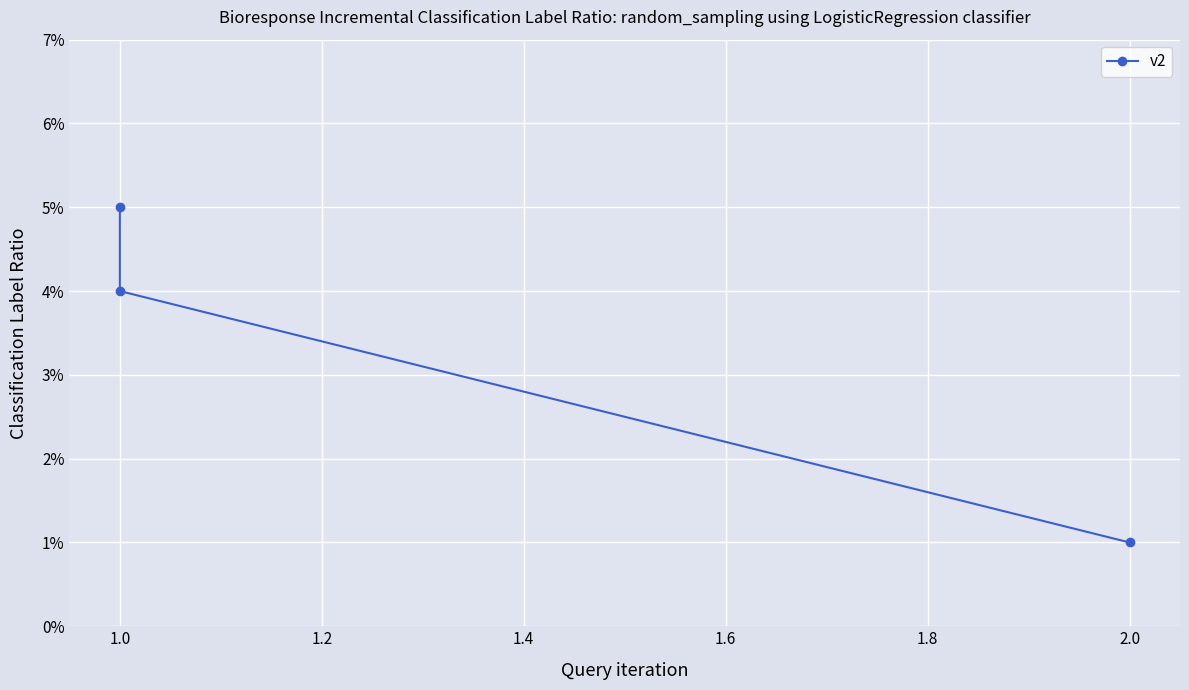

What is the difference between the maximum and second lowest values?

1